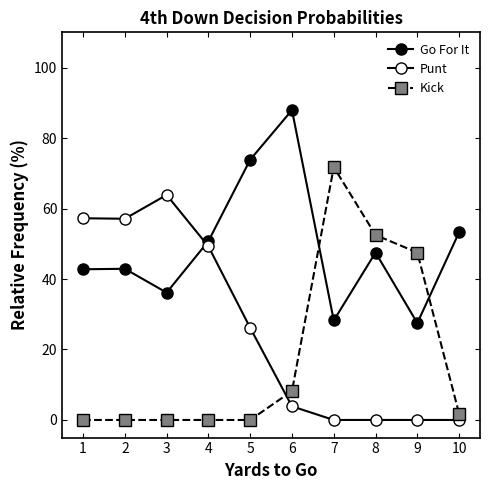

Count the number of data series in this chart.

3